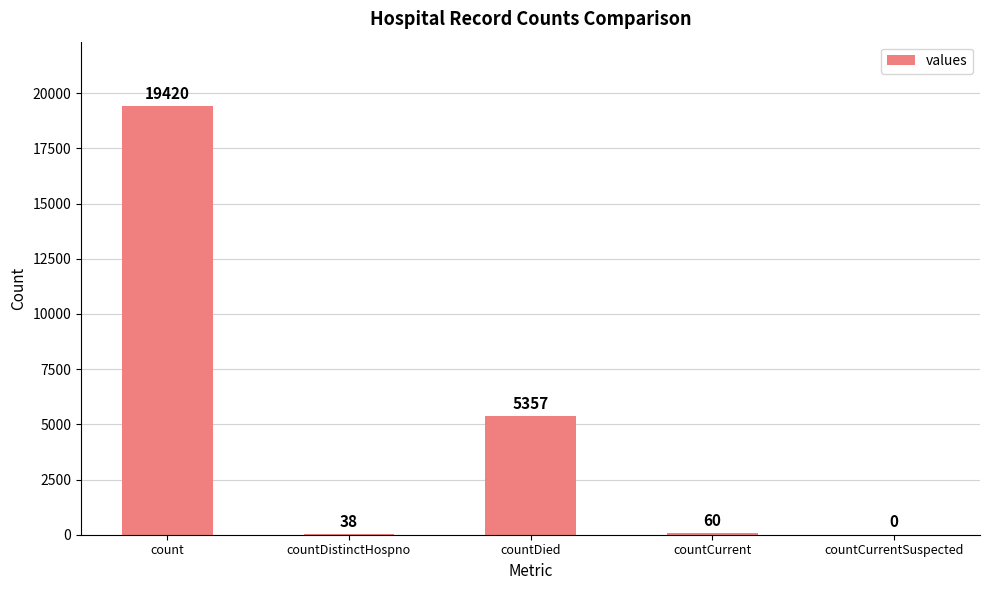

Which label corresponds to the largest value in the chart?

count